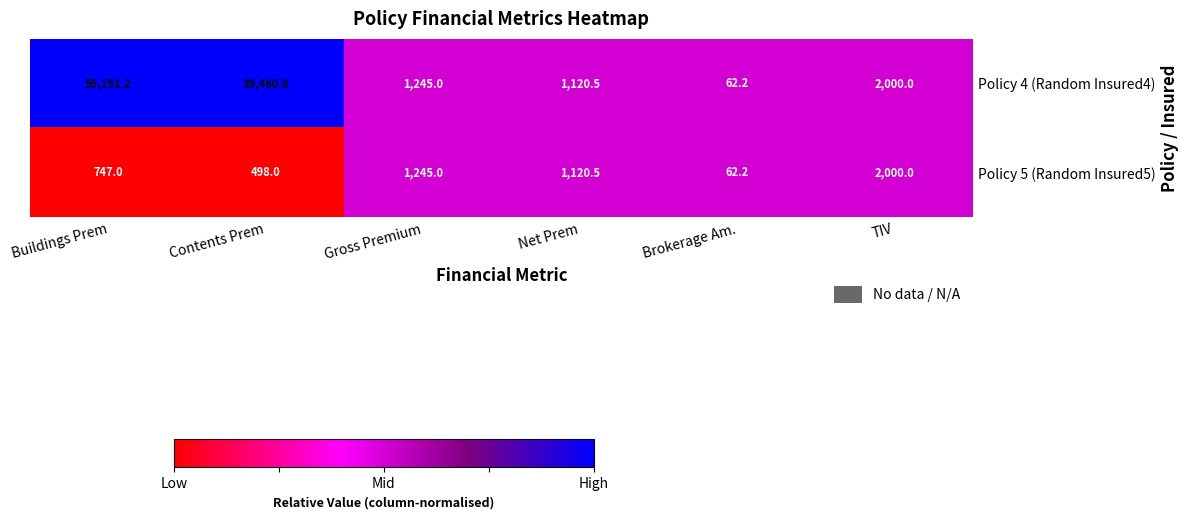

List the series in order of their overall mean, lowest first.

Policy 5 (Random Insured5), Policy 4 (Random Insured4)